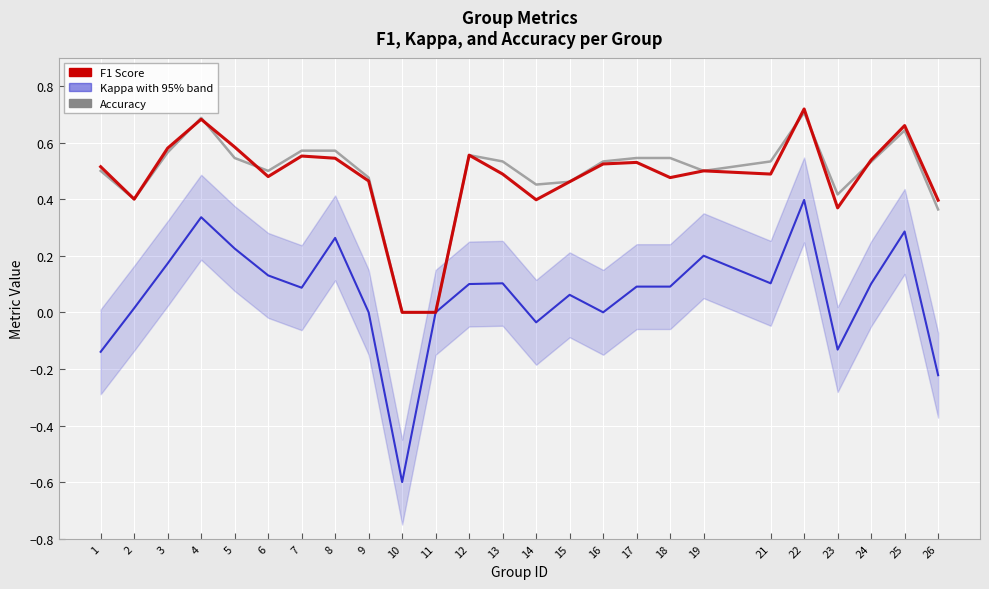

How many values in the kappa series are below 0?

5